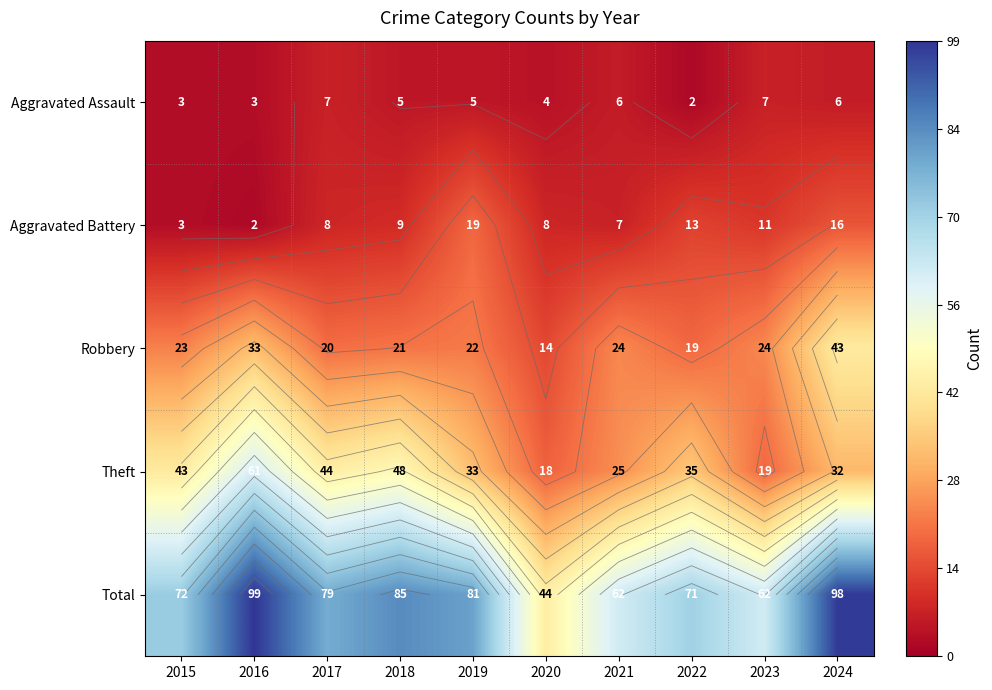

At 2017, list the series in order from largest to smallest.

Total, Theft, Robbery, Aggravated Battery, Aggravated Assault